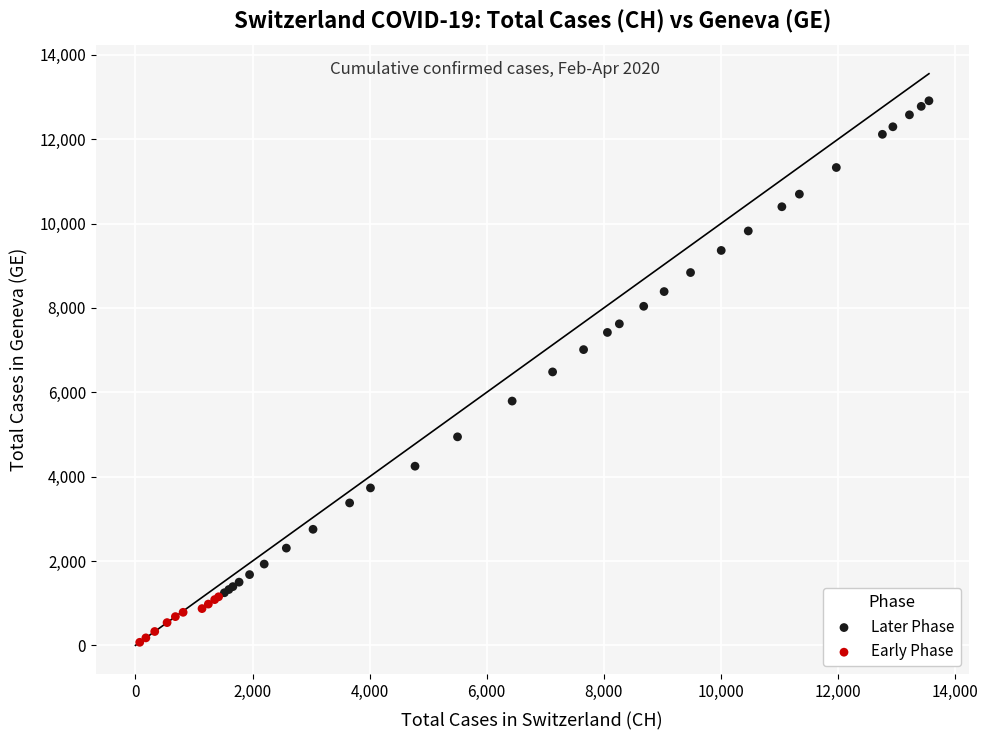

What are all the series names shown in the legend?

Later Phase, Early Phase